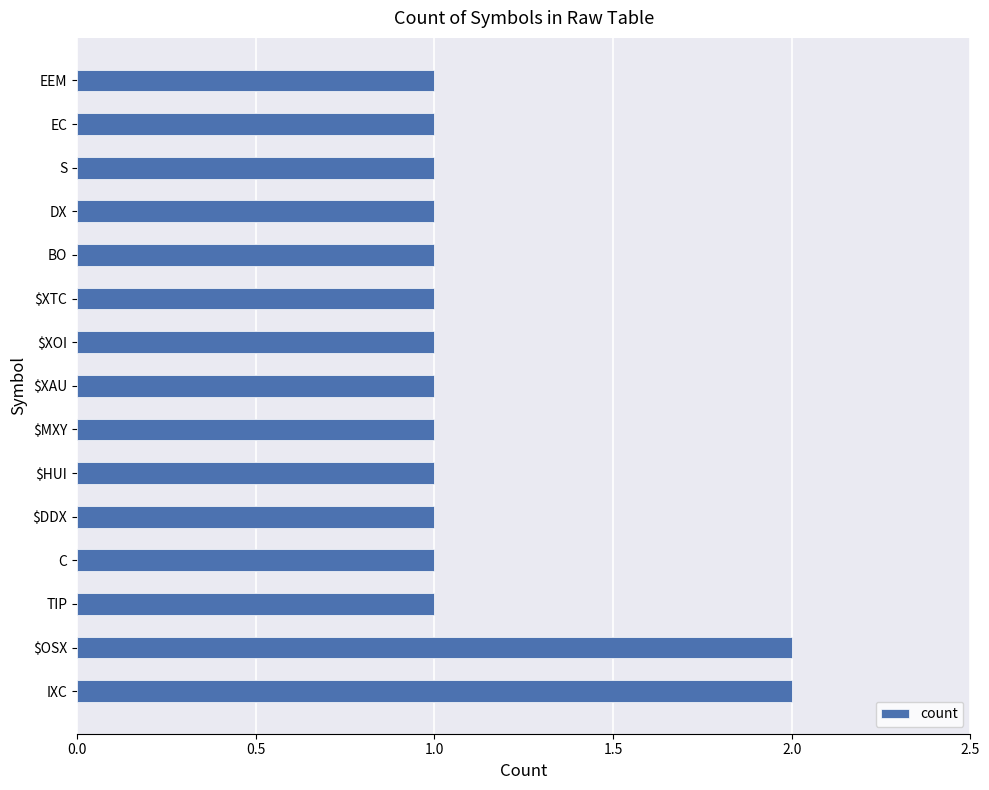

Count the values in the range 1 to 2.

15